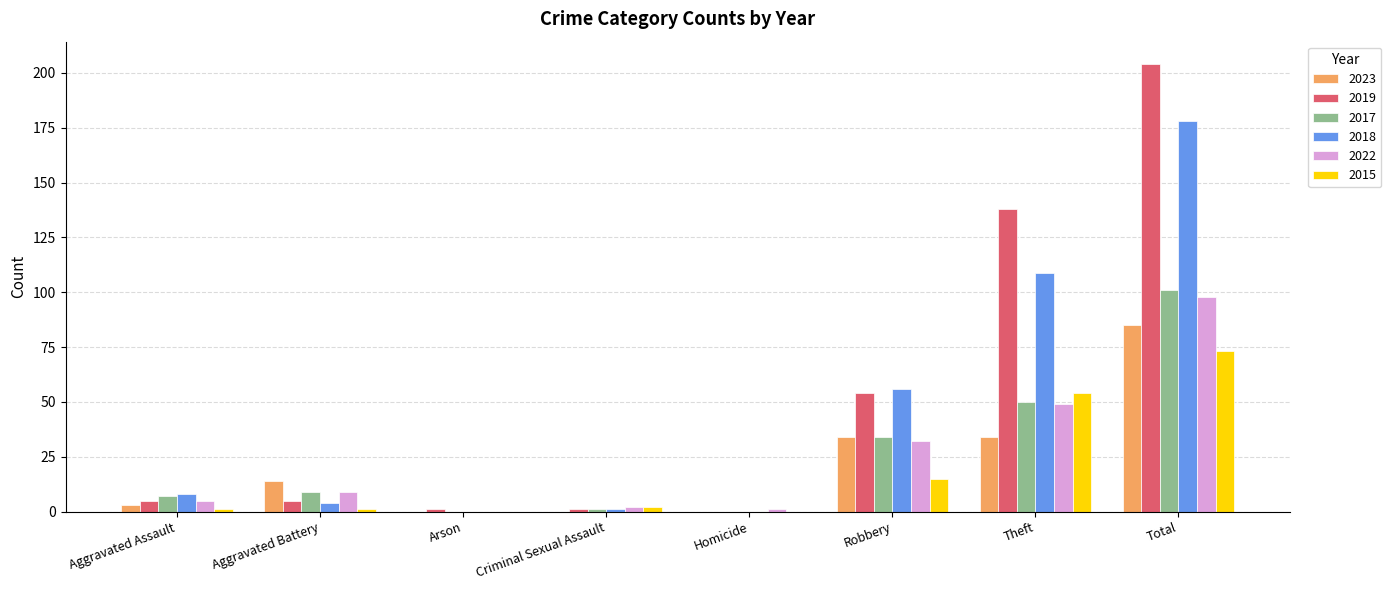

Where is 2017 nearest to the value 50?

Theft